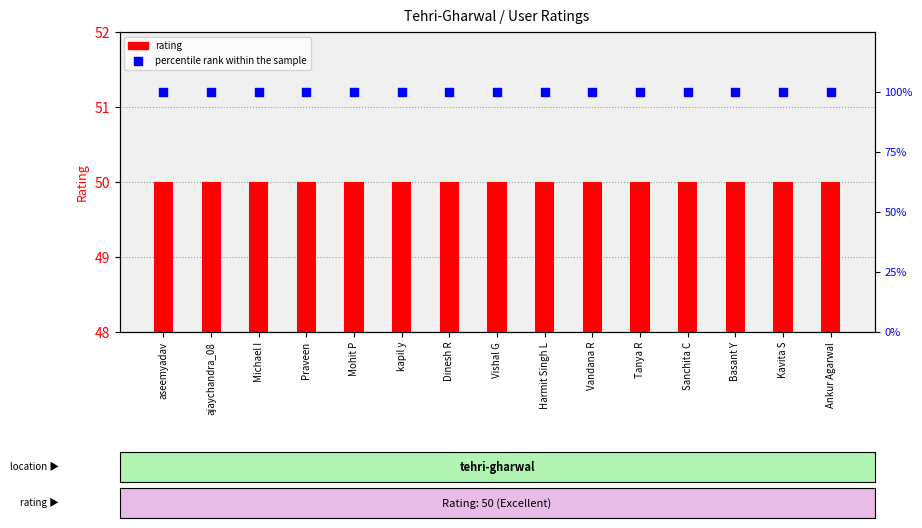

What are all the series names shown in the legend?

rating, percentile rank within the sample